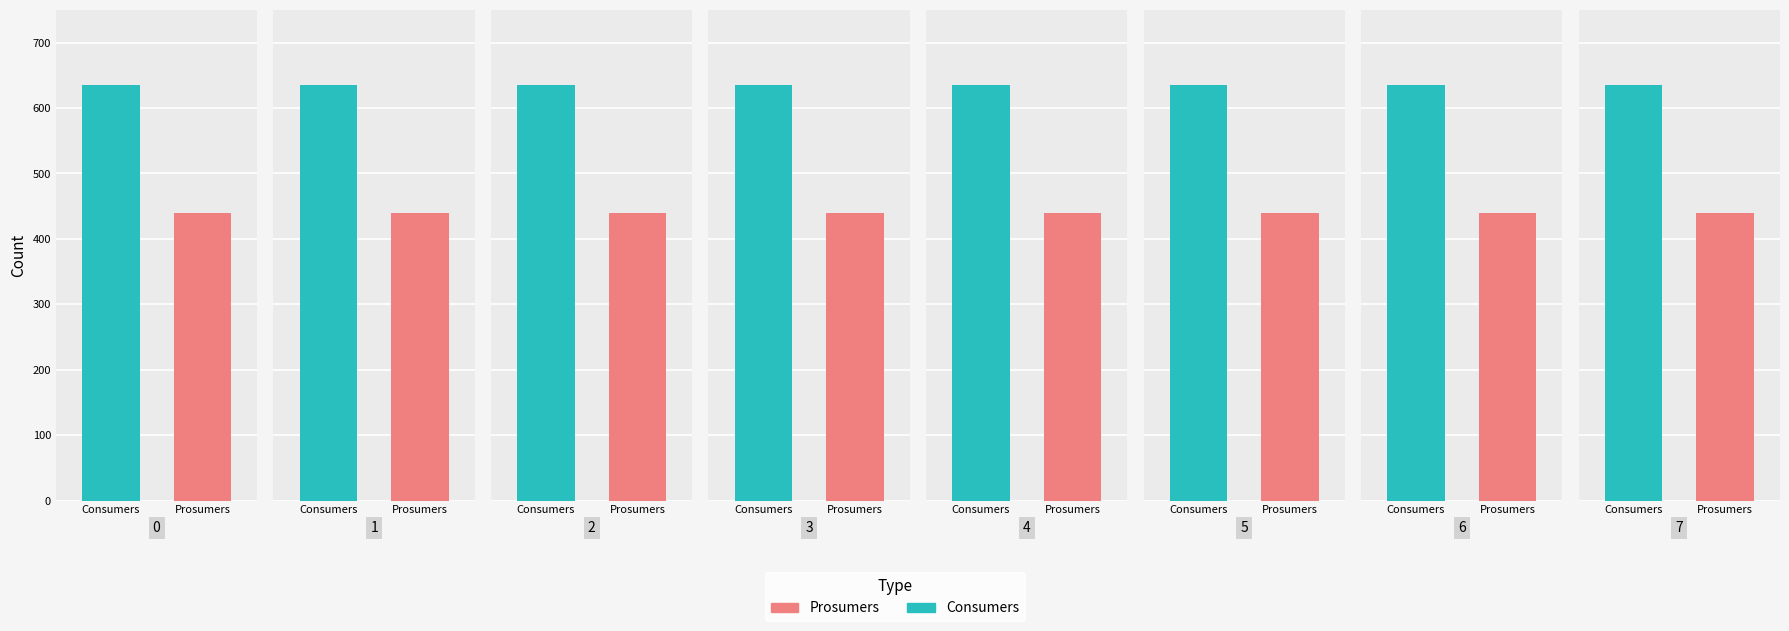

List the labels in order of Prosumers value, largest first.

0, 1, 2, 3, 4, 5, 6, 7